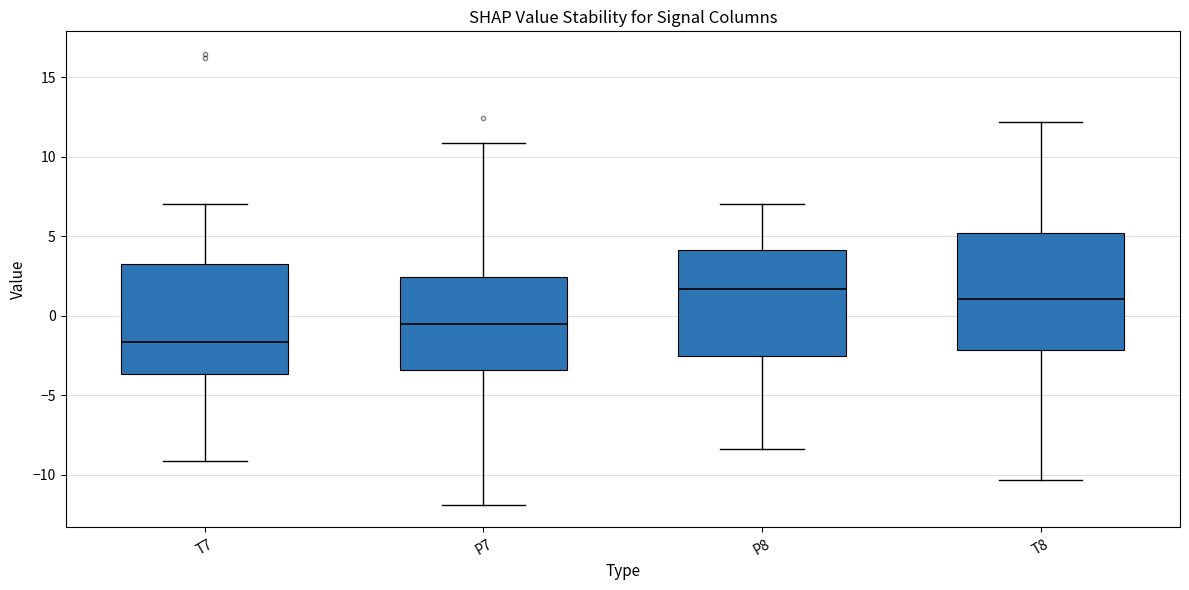

Where is the lower edge of the box for T8 on the y-axis? The values are not printed on the chart, so give them approximately, as read against the axis.

-2.0